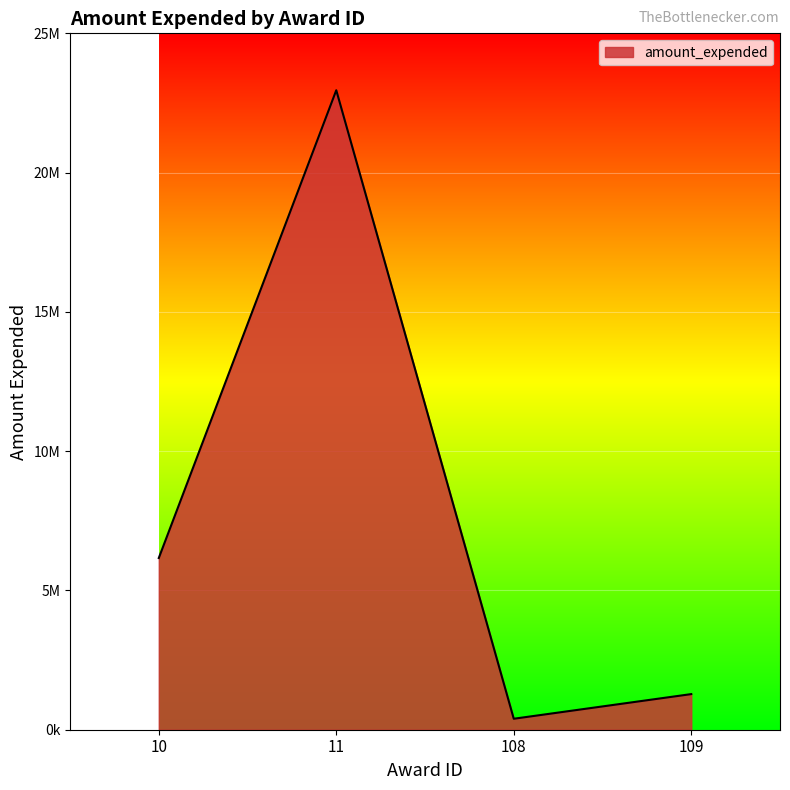

At which category does the chart reach its minimum across all series?

108